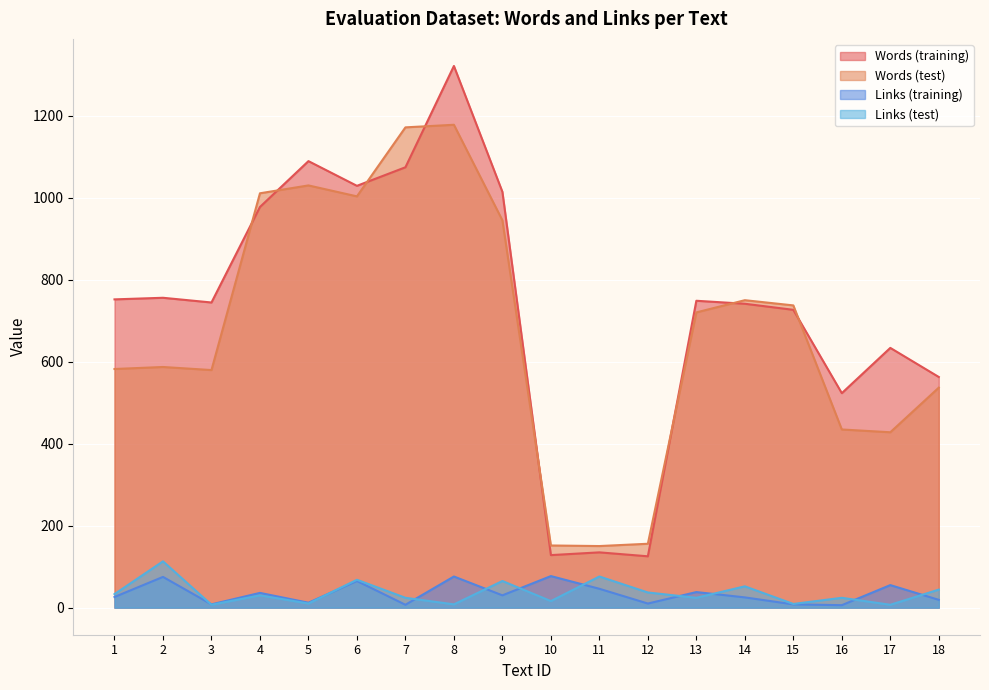

How many intersections are there between Links (test) and Links (training)?

10